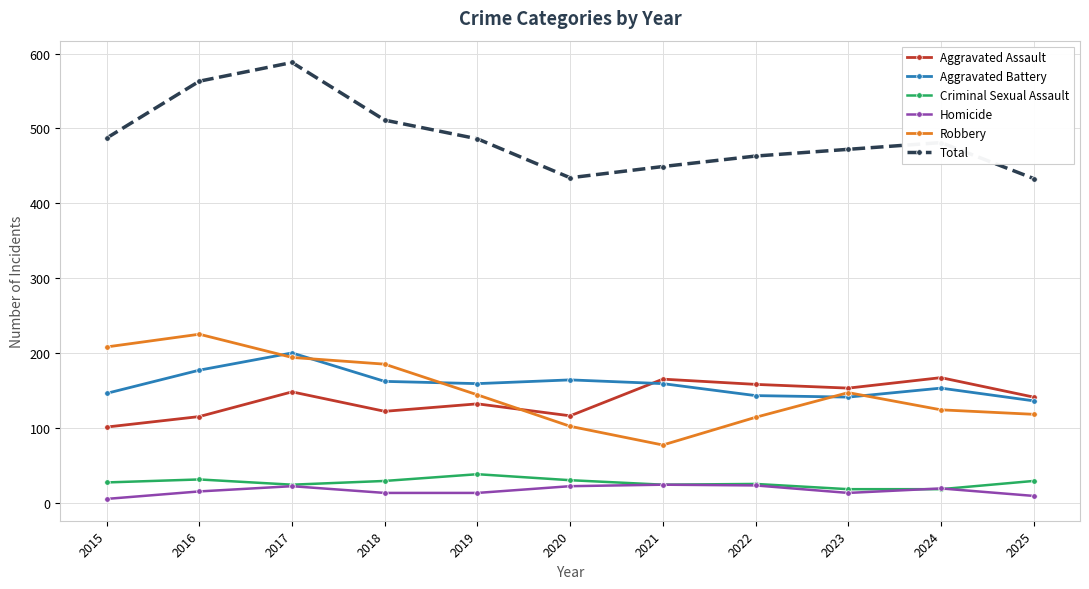

At which category does Total reach its first local valley?

2020